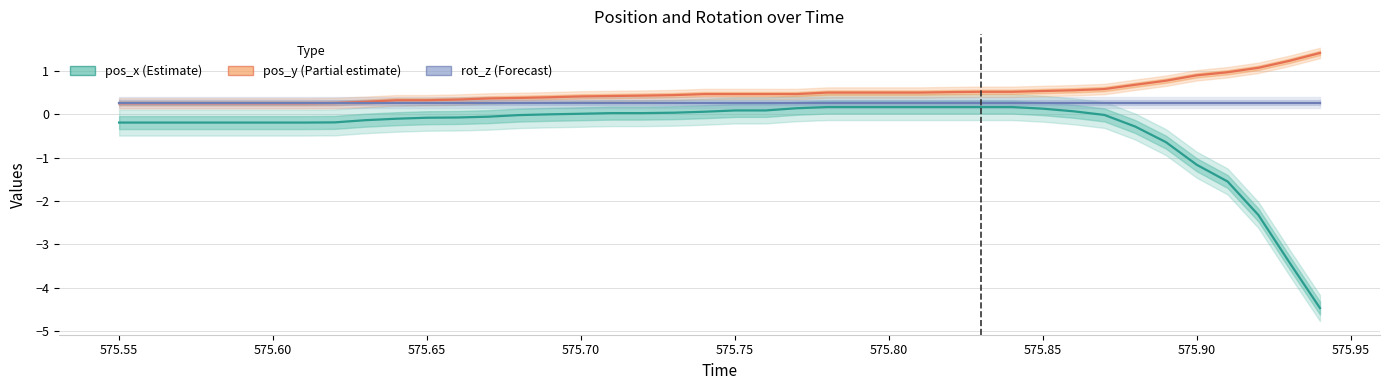

What are all the series names shown in the legend?

pos_x (Estimate), pos_y (Partial estimate), rot_z (Forecast)